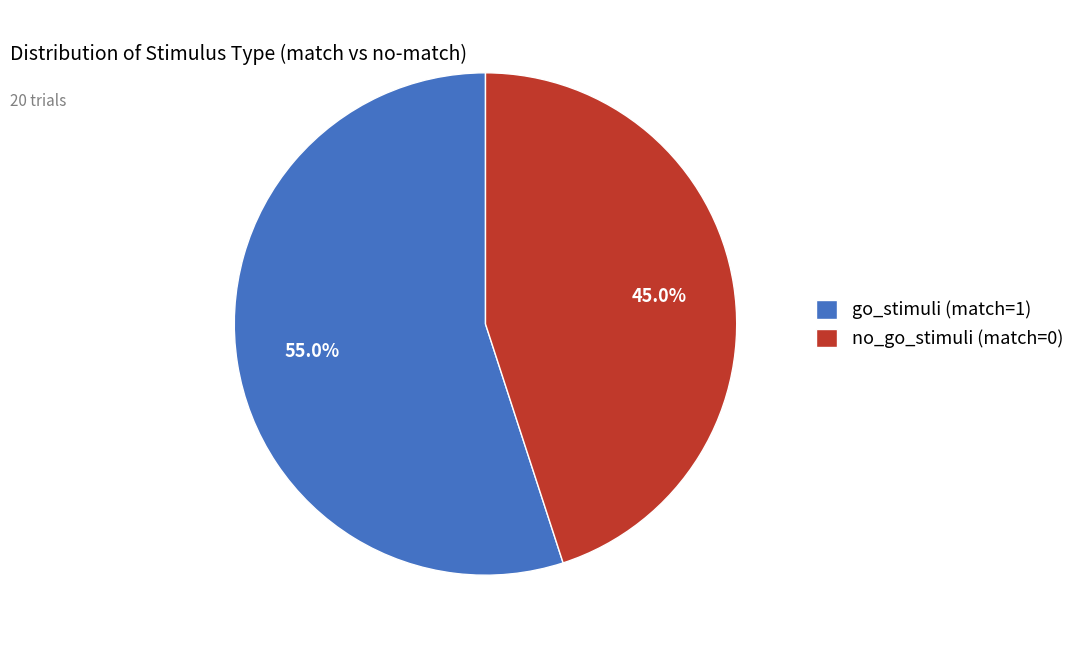

The no_go_stimuli (match=0) slice represents 37% of the pie. True or false?

False